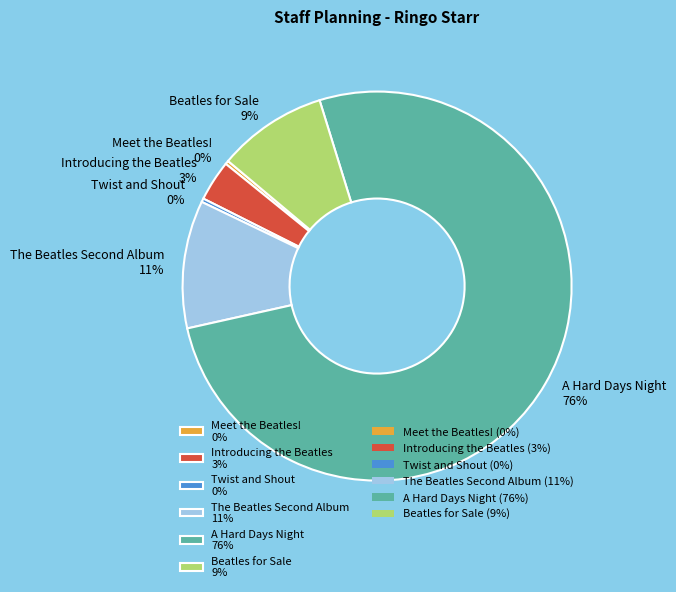

Does A Hard Days Night account for over 50% of the chart?

Yes